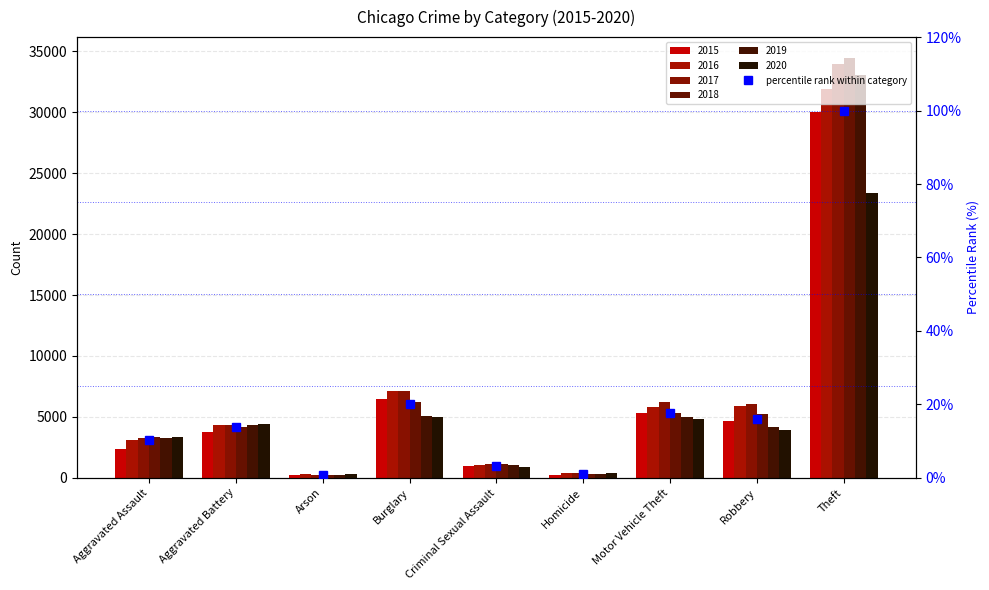

What is the label of the 9th bar from the right?

Aggravated Assault